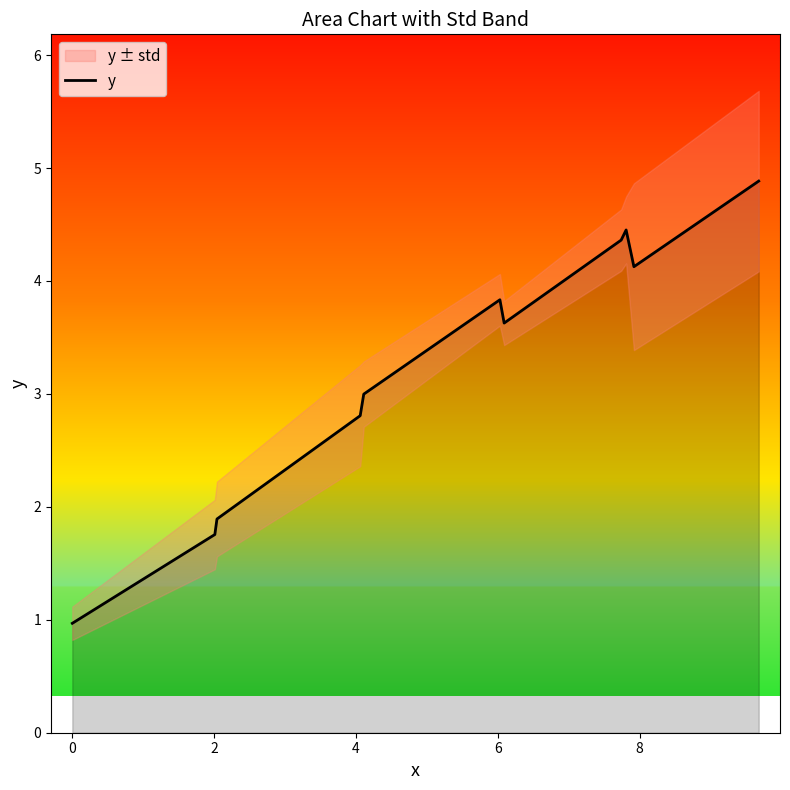

Count the number of categories in the chart.

11